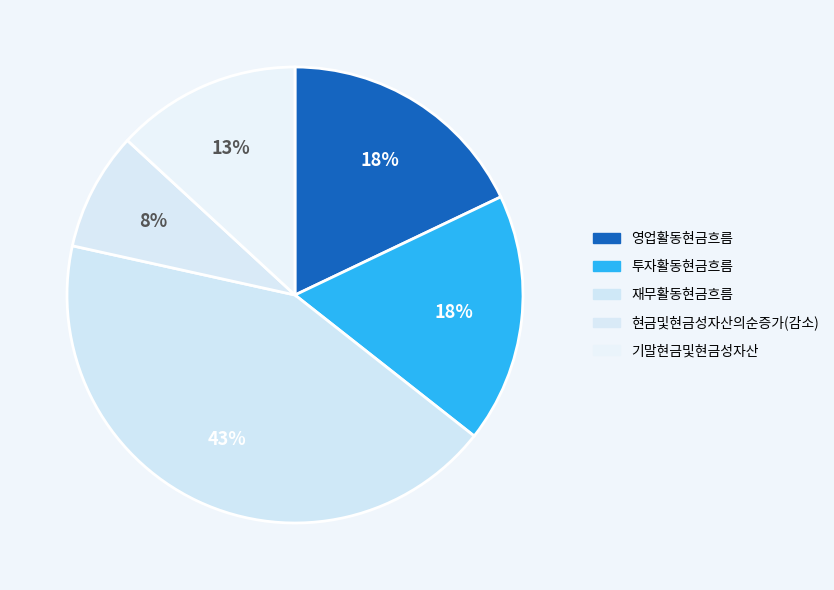

To the nearest percent, what percentage of the pie is 투자활동현금흐름?

18%